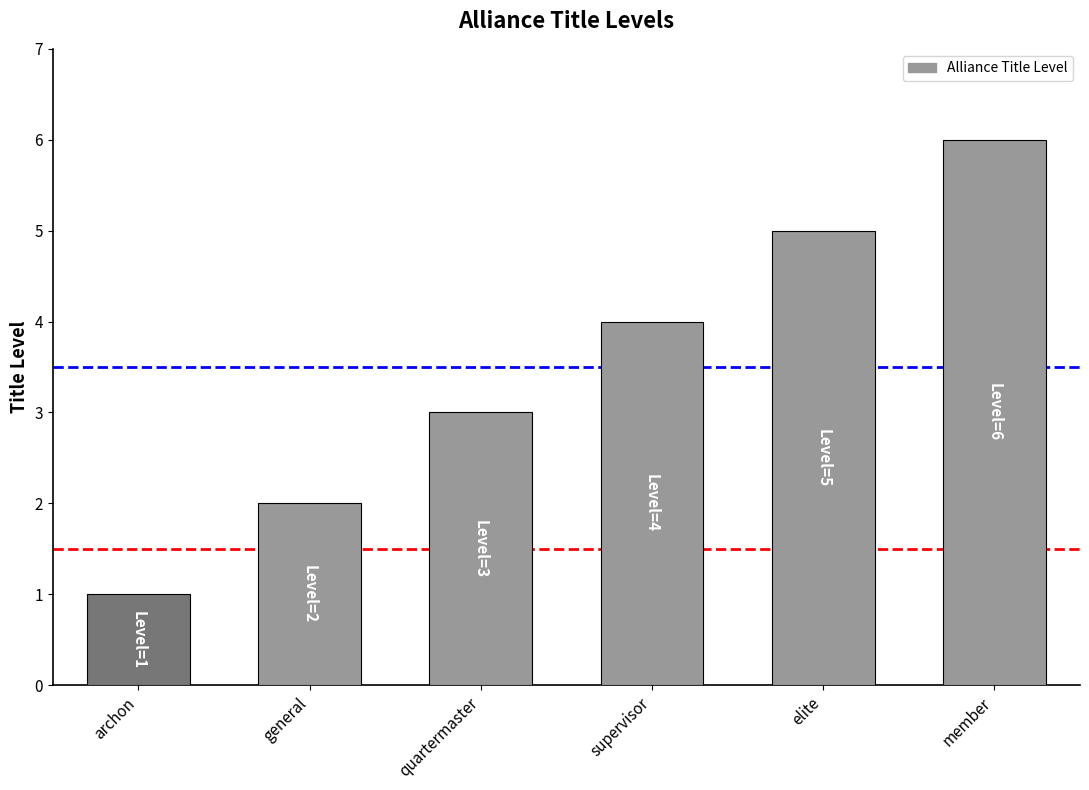

Reading left to right, transcribe all the data shown in this chart.

archon=1	general=2	quartermaster=3	supervisor=4	elite=5	member=6